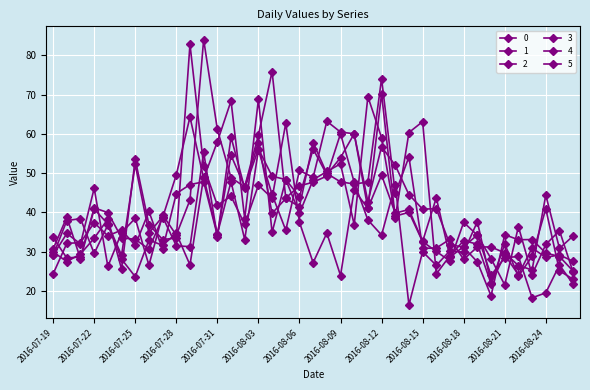

How many lines are shown in the chart?

6